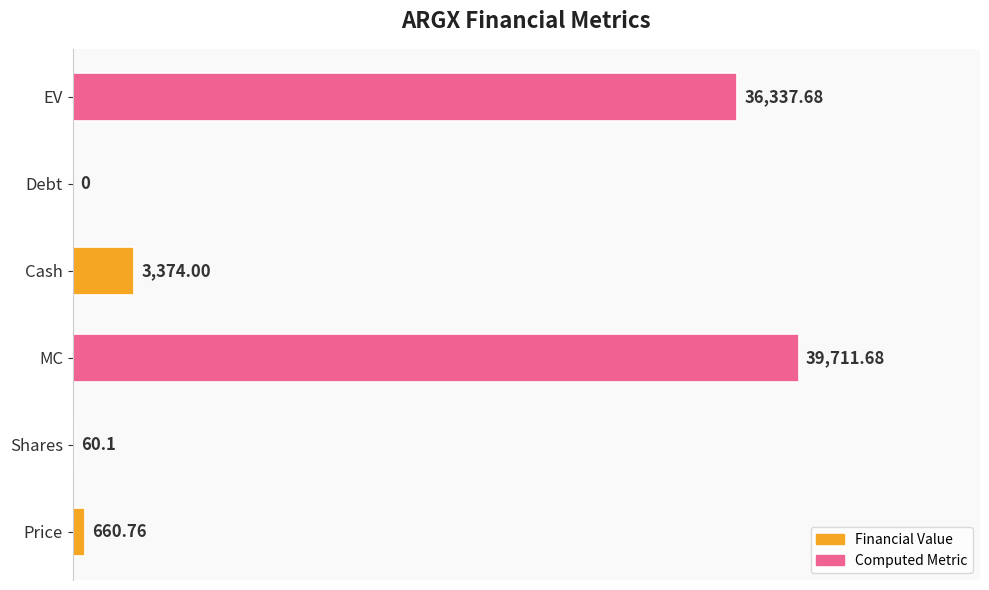

What is the sum of the values at Shares and EV?

36397.8